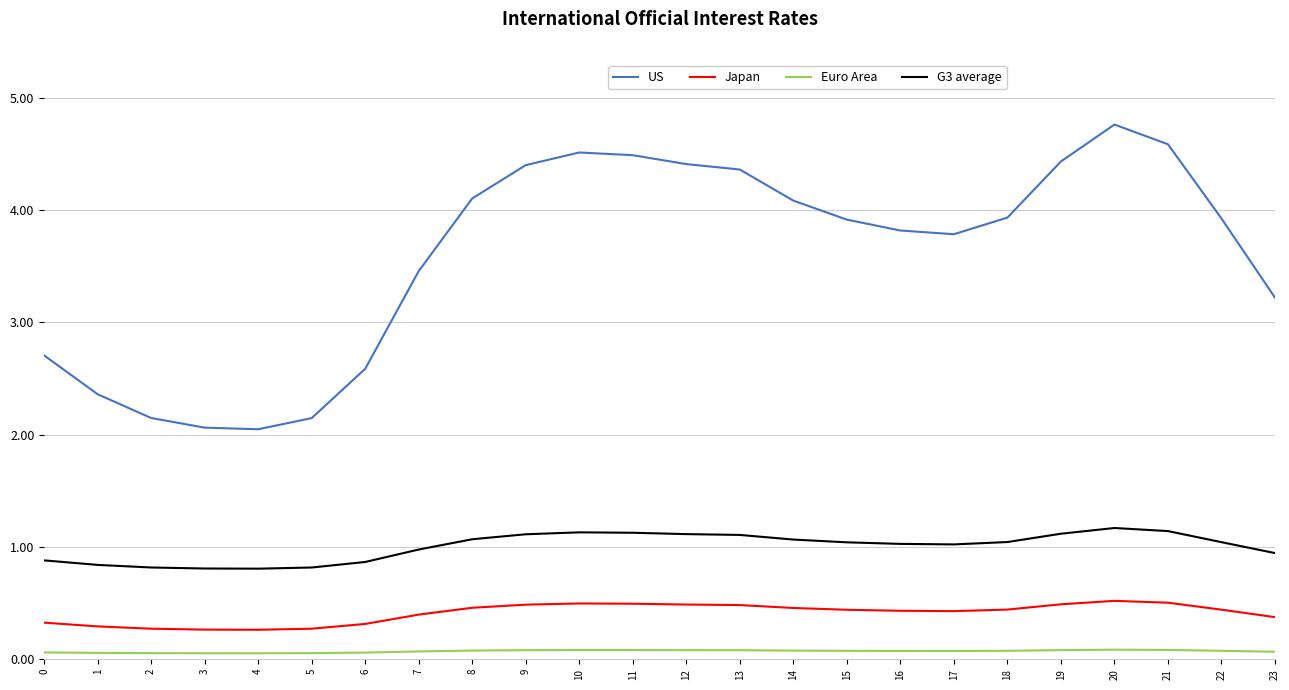

Is it true that Euro Area equals 0.1 at 18?

True